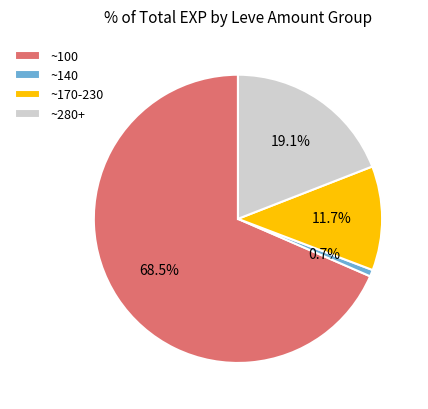

What is the smallest slice in the pie chart?

~140